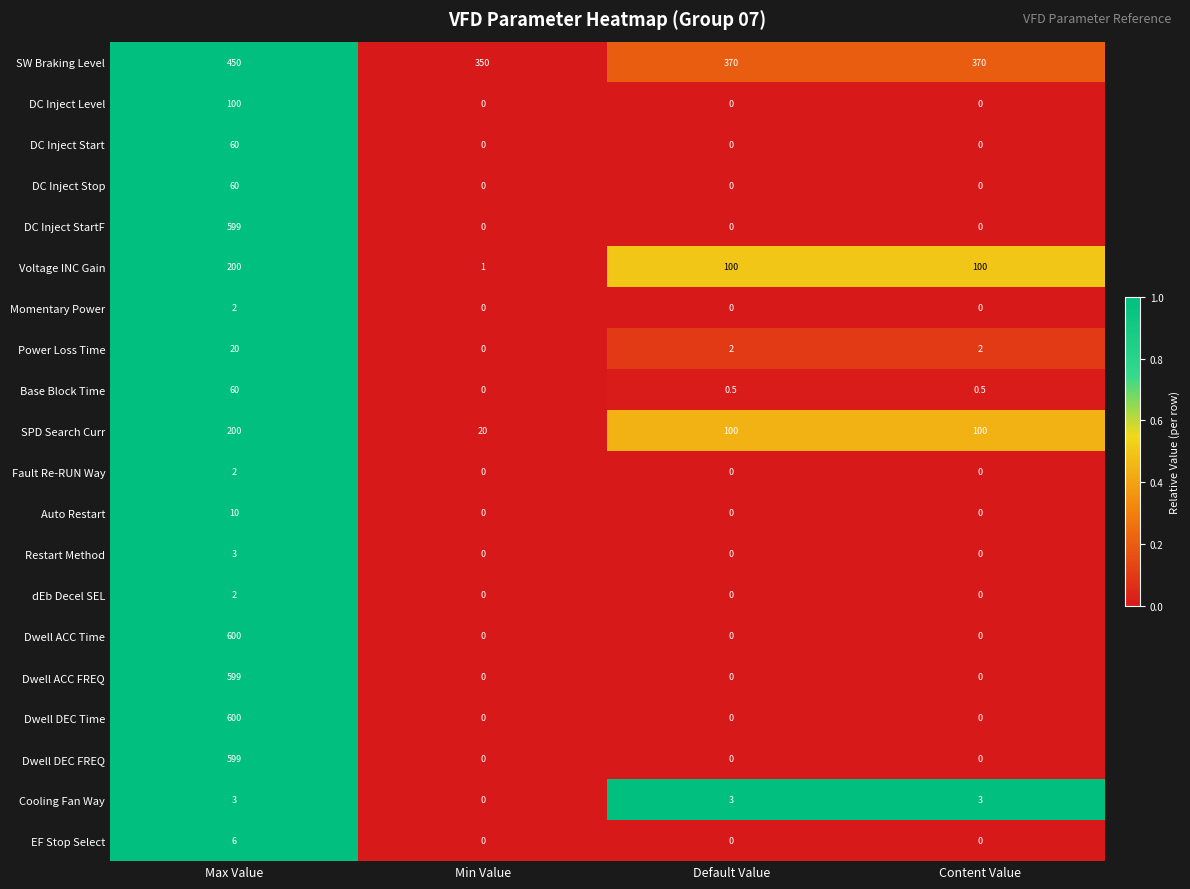

What is the average value of the DC Inject Start series?

15.0